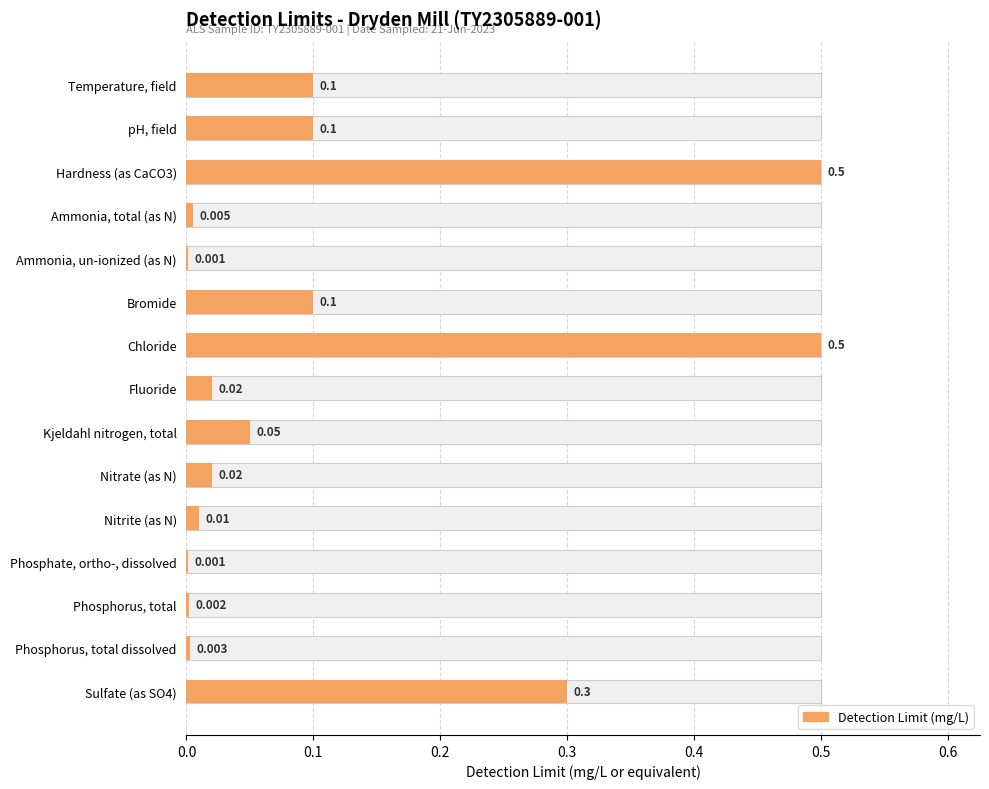

How many bars are there in total?

15